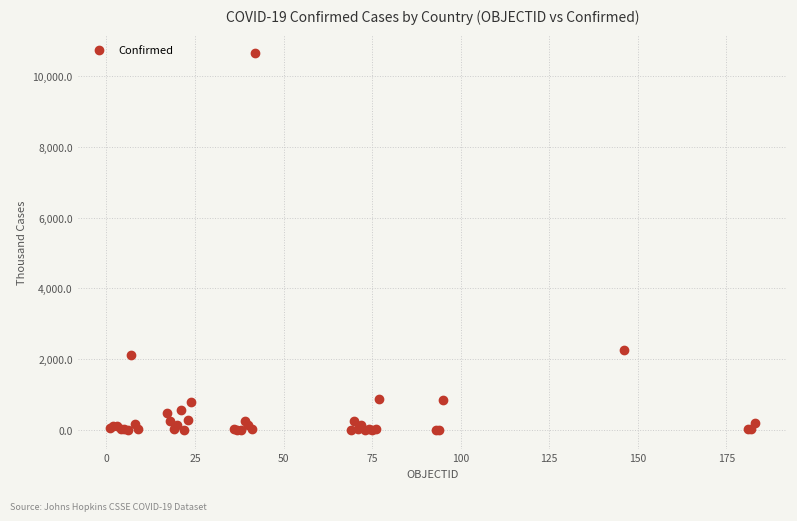

What Y value in the scatter plot is closest to 5323?

2259.6